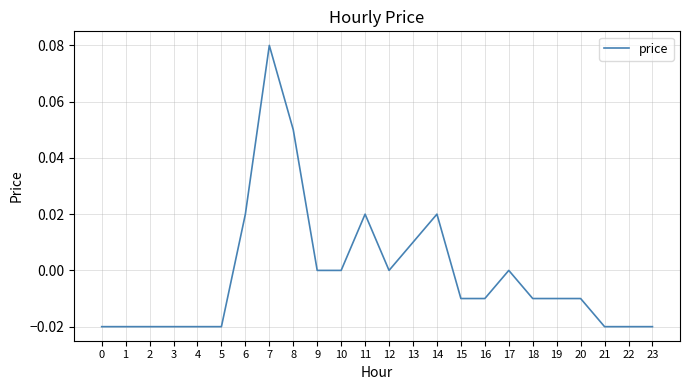

Which label corresponds to the largest value in the chart?

7